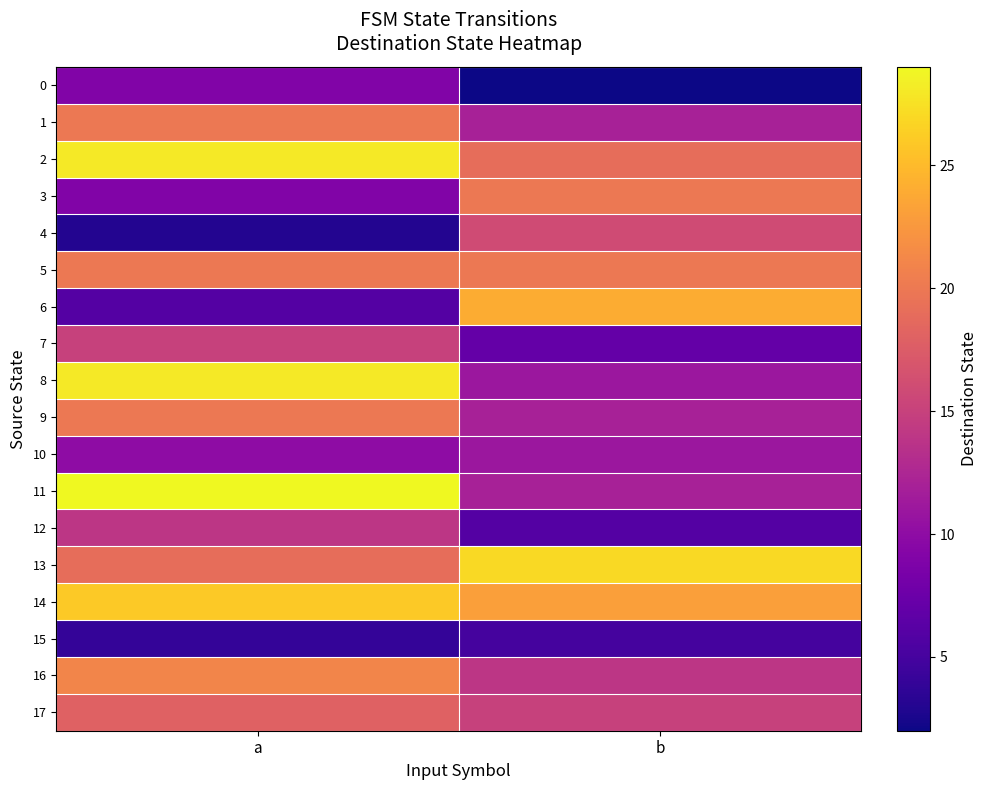

Reading left to right, list all the values displayed in this chart.

0: a=9	b=2
1: a=20	b=12
2: a=28	b=19
3: a=9	b=20
4: a=3	b=16
5: a=20	b=20
6: a=6	b=24
7: a=15	b=7
8: a=28	b=11
9: a=20	b=12
10: a=10	b=11
11: a=29	b=12
12: a=14	b=6
13: a=19	b=27
14: a=26	b=23
15: a=4	b=5
16: a=21	b=14
17: a=18	b=15